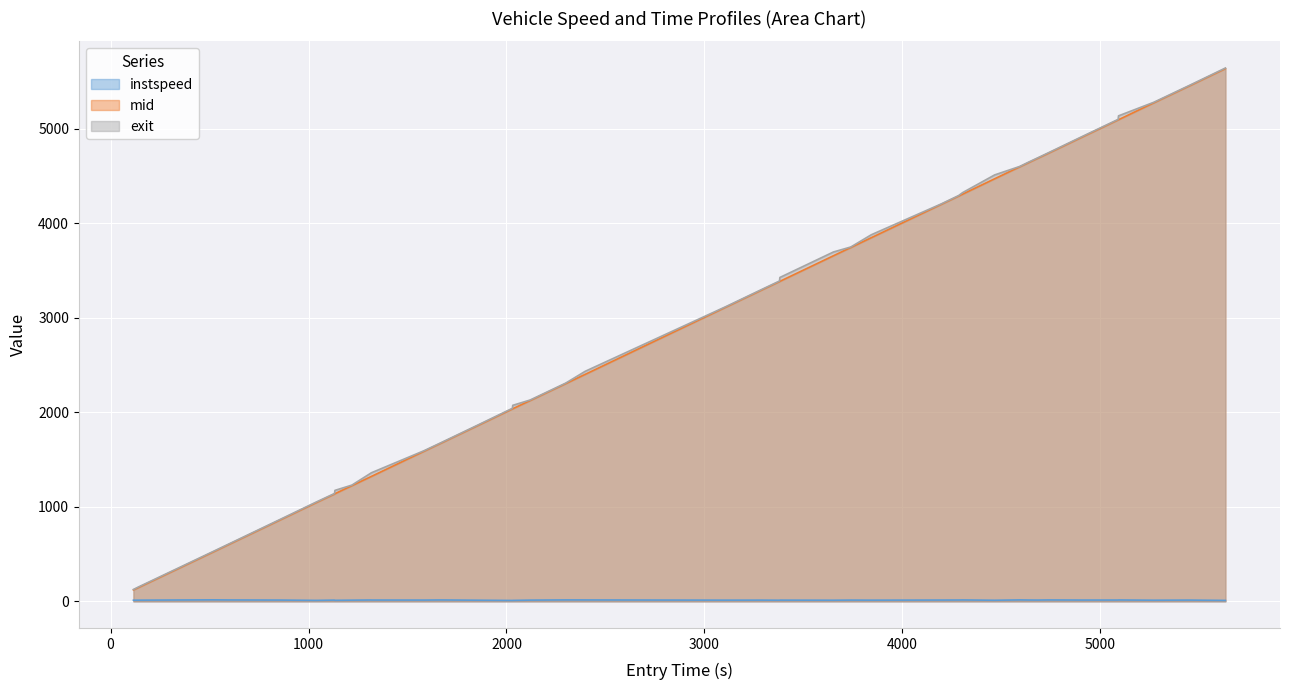

What is the difference between the second highest and minimum values in the exit series?

5333.3